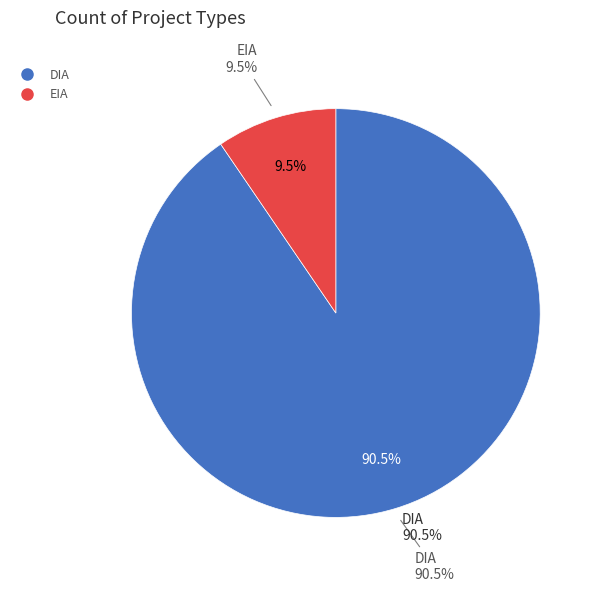

How many segments does this pie chart have?

2